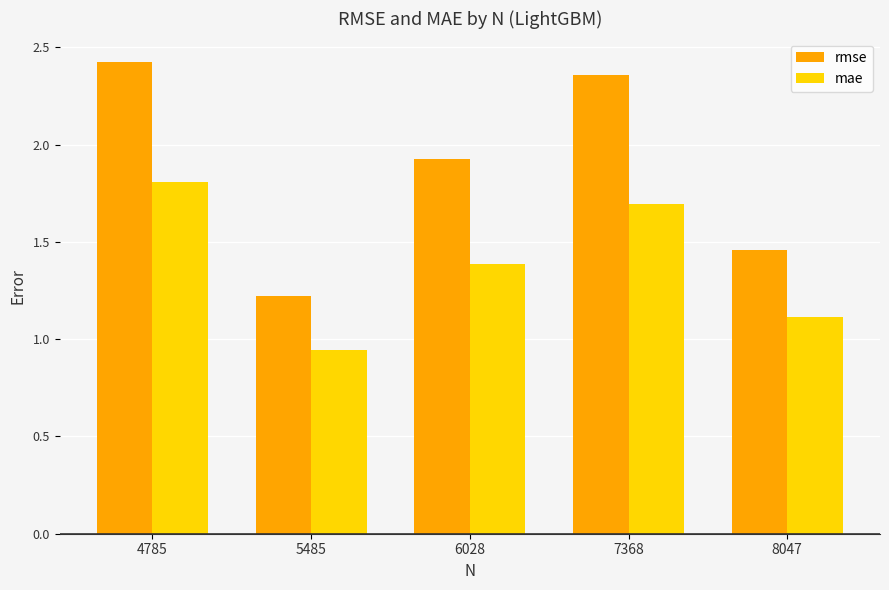

Which series has the largest total across all categories?

rmse